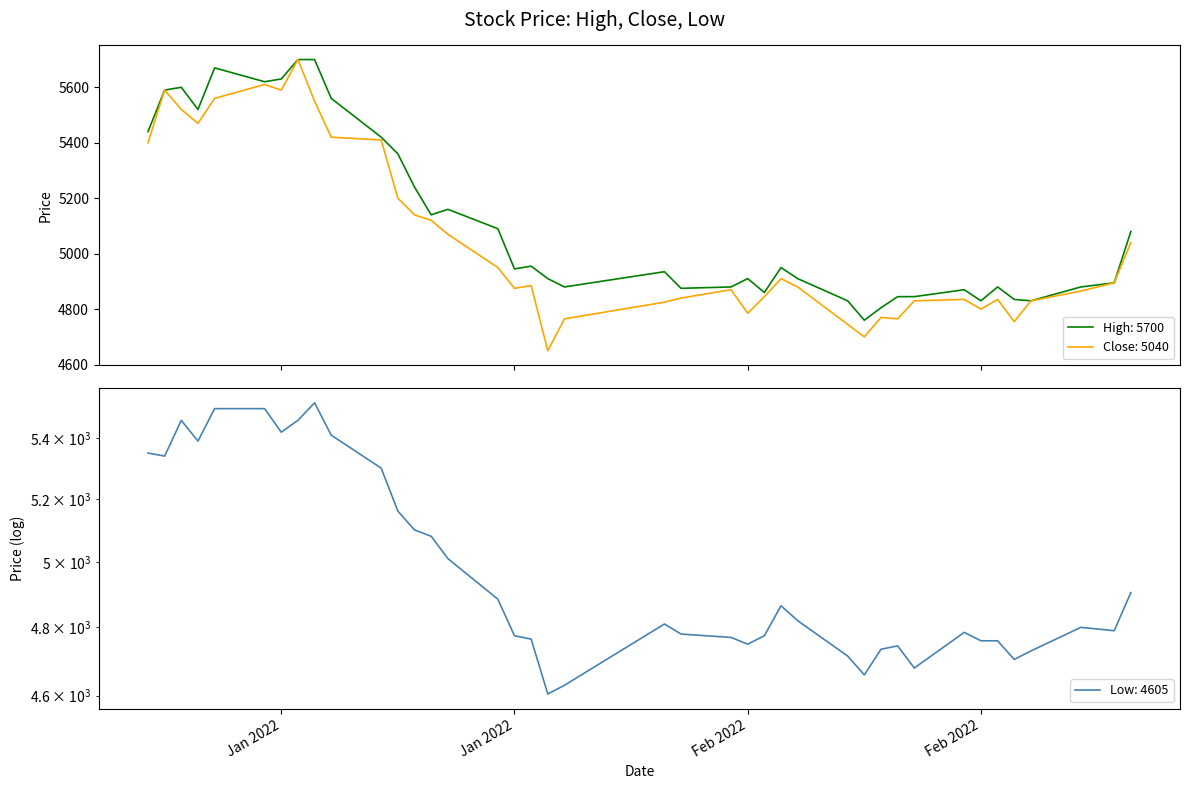

What is the label of the 40th point from the right?

Jan 2022